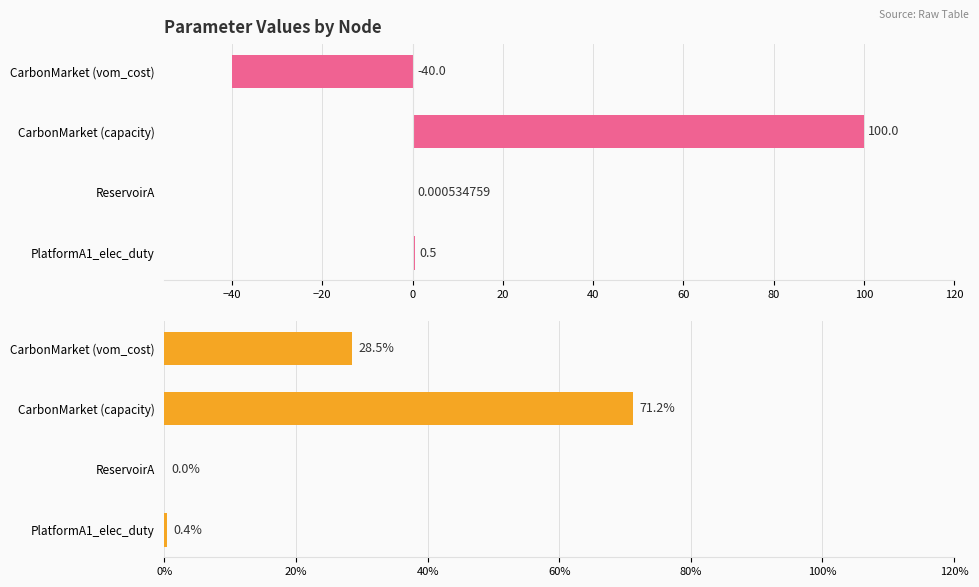

What position from the right is PlatformA1_elec_duty?

4